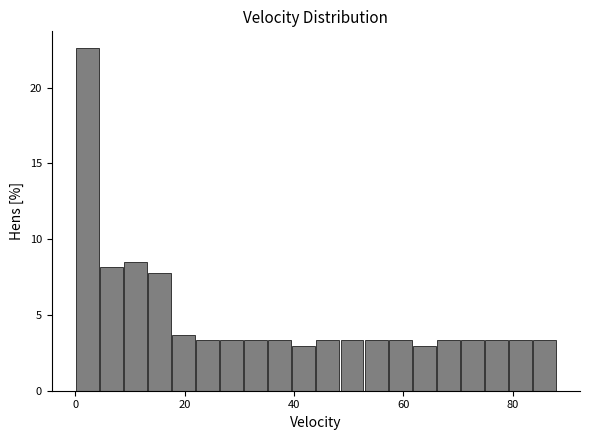

Read against the x-axis, roughly where is the centre of the tallest bar?

2